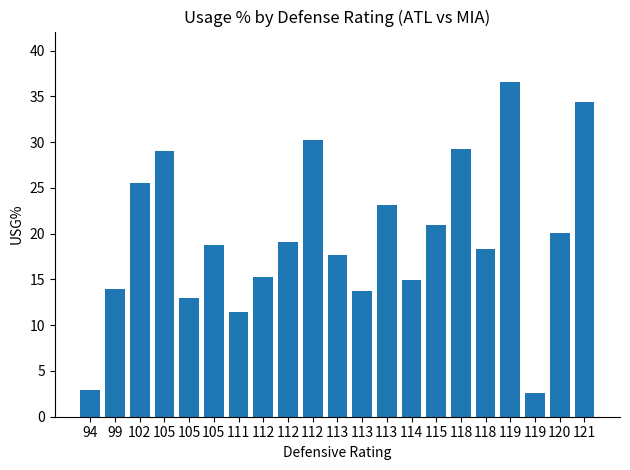

What is the change in value from 112 to 119?

+17.5